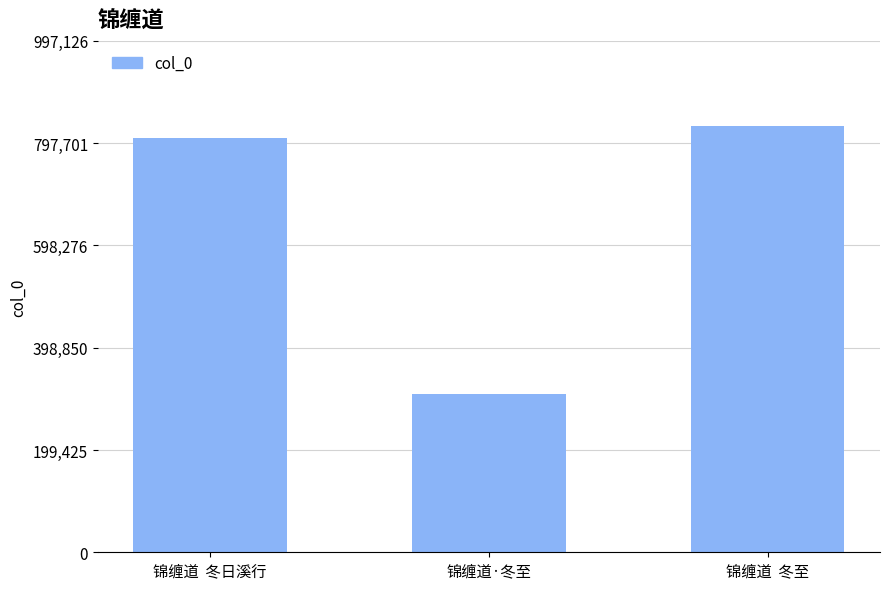

True or false: the data shows 250454 at 锦缠道  冬至.

False